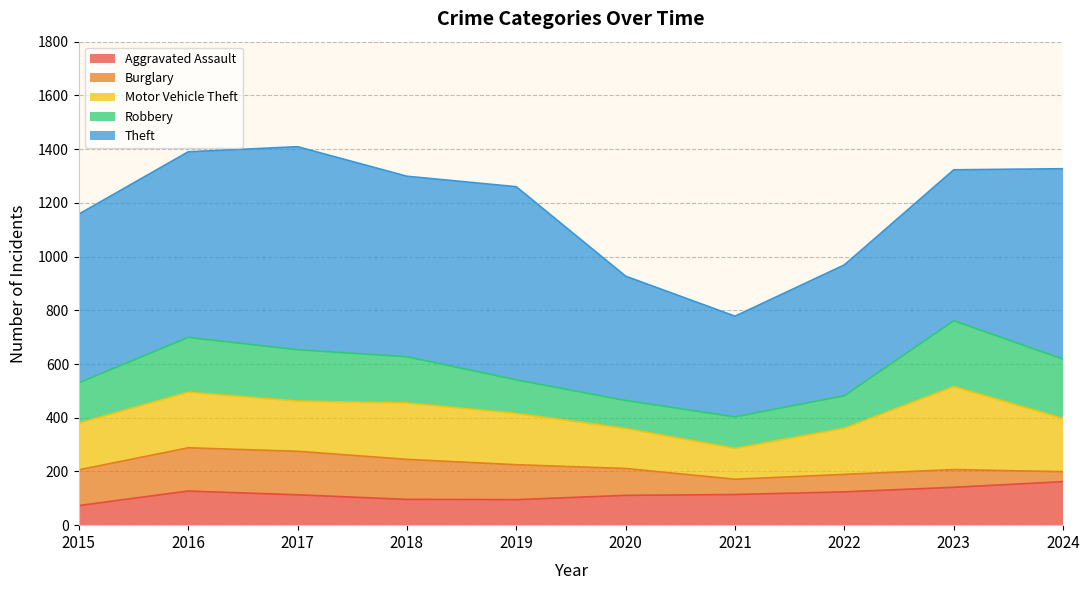

What are all the series names shown in the legend?

Aggravated Assault, Burglary, Motor Vehicle Theft, Robbery, Theft